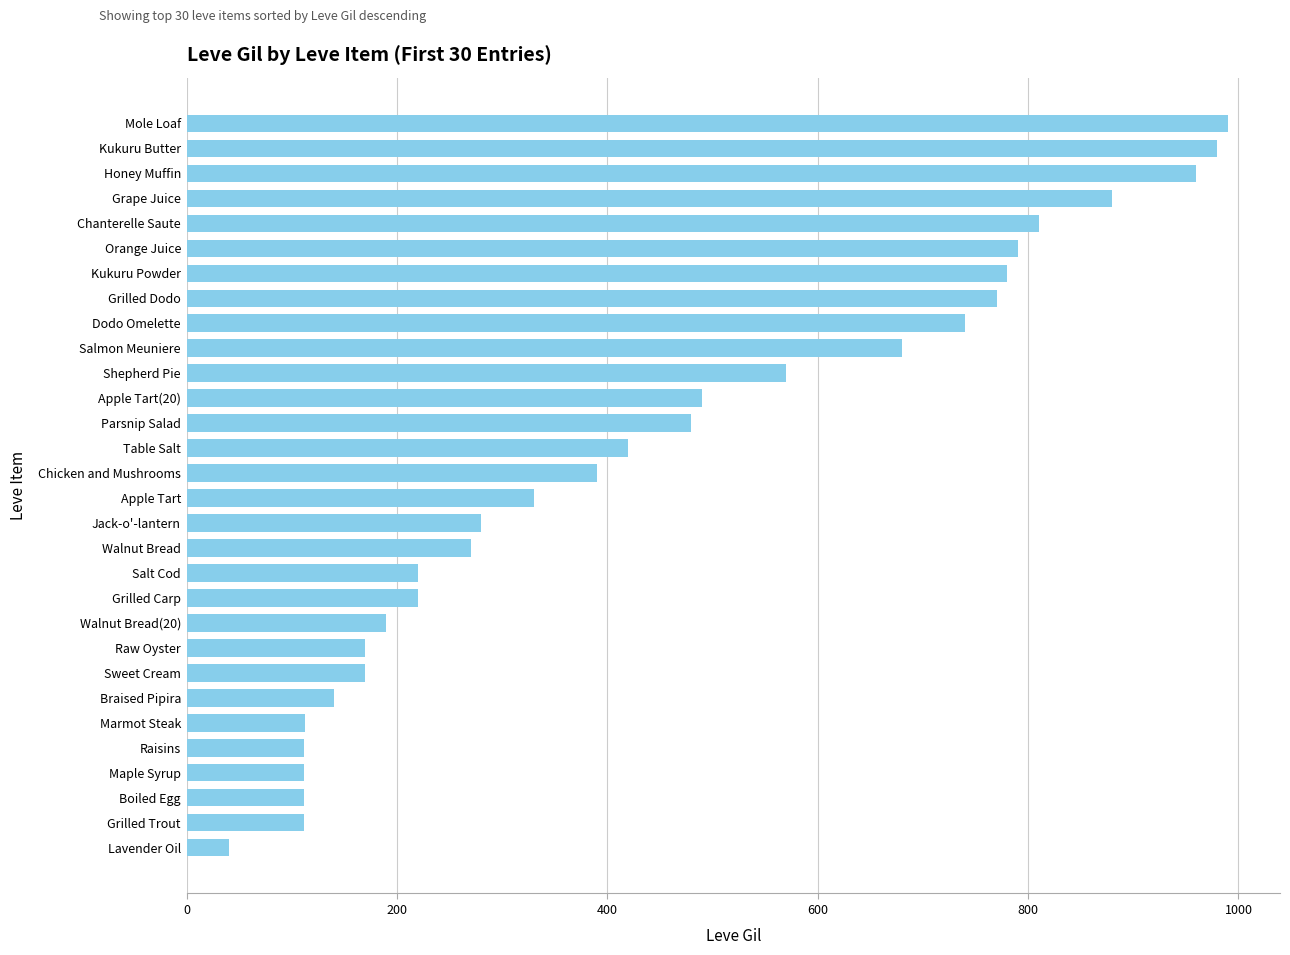

What is the difference between the second highest and second lowest values?

868